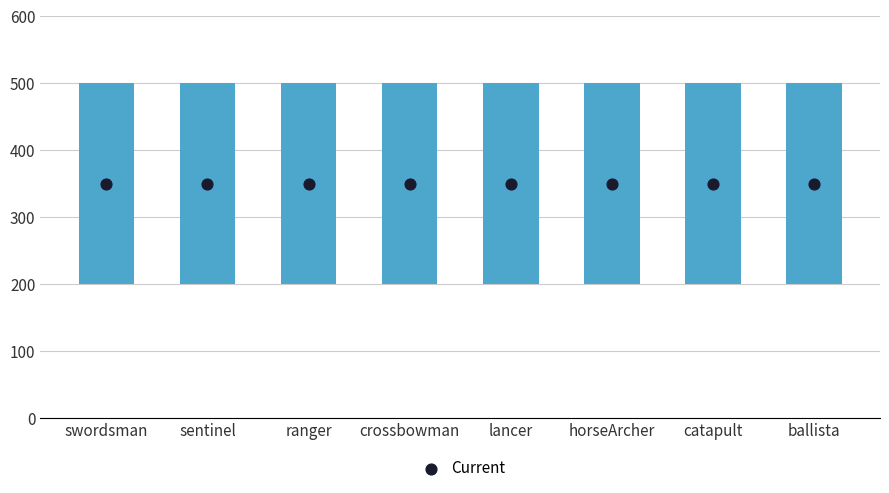

At which category is the sum across all series the highest?

swordsman